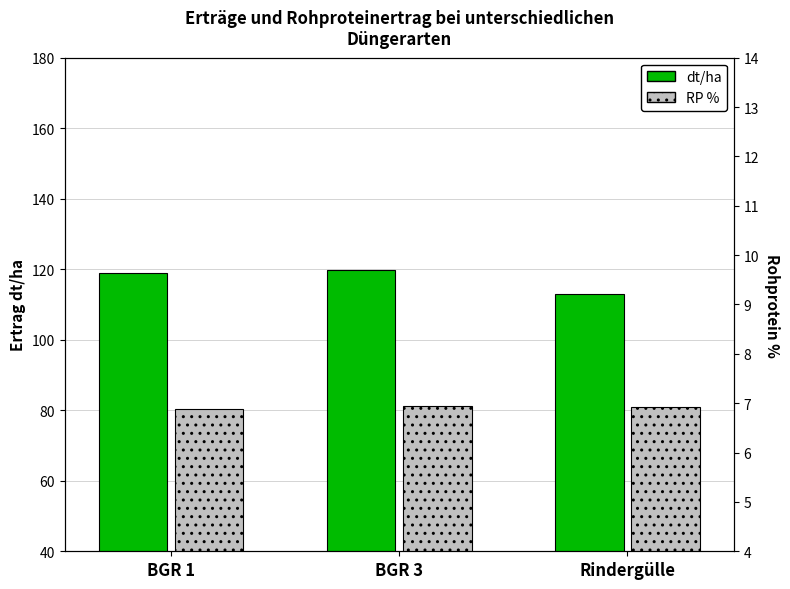

Is it true that RP % equals 80.9 at Rindergülle?

True